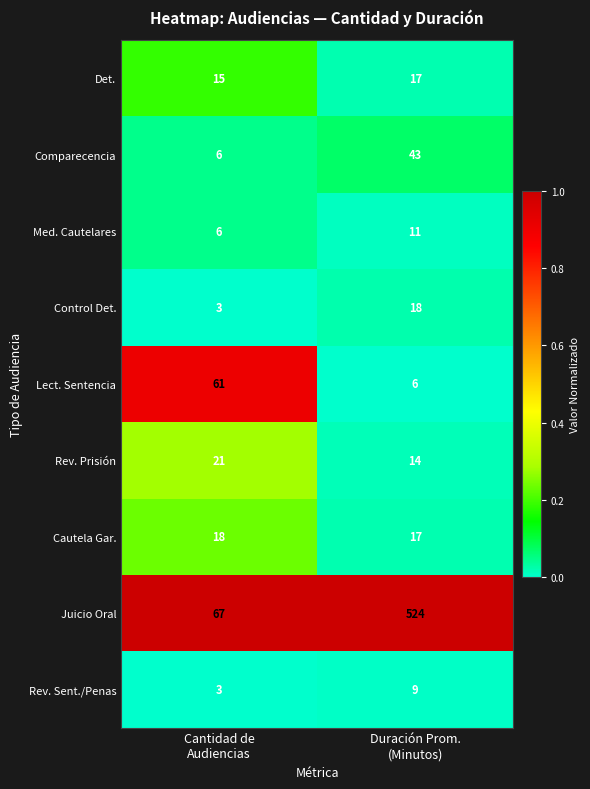

What is the difference between the maximum and minimum values in the Juicio Oral series?

457